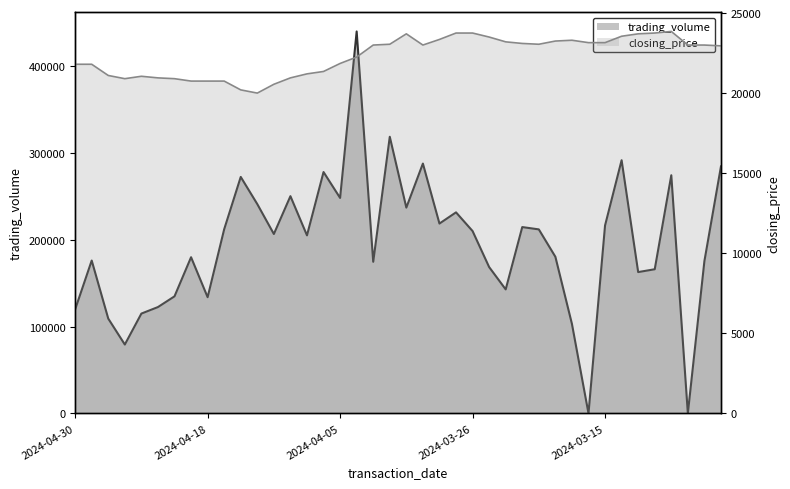

At which label does closing_price first exceed 23000?

2024-04-02